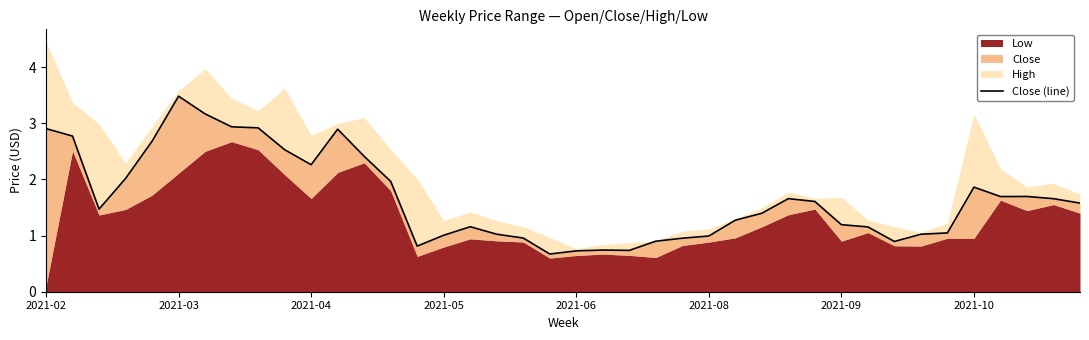

How many lines are shown in the chart?

1